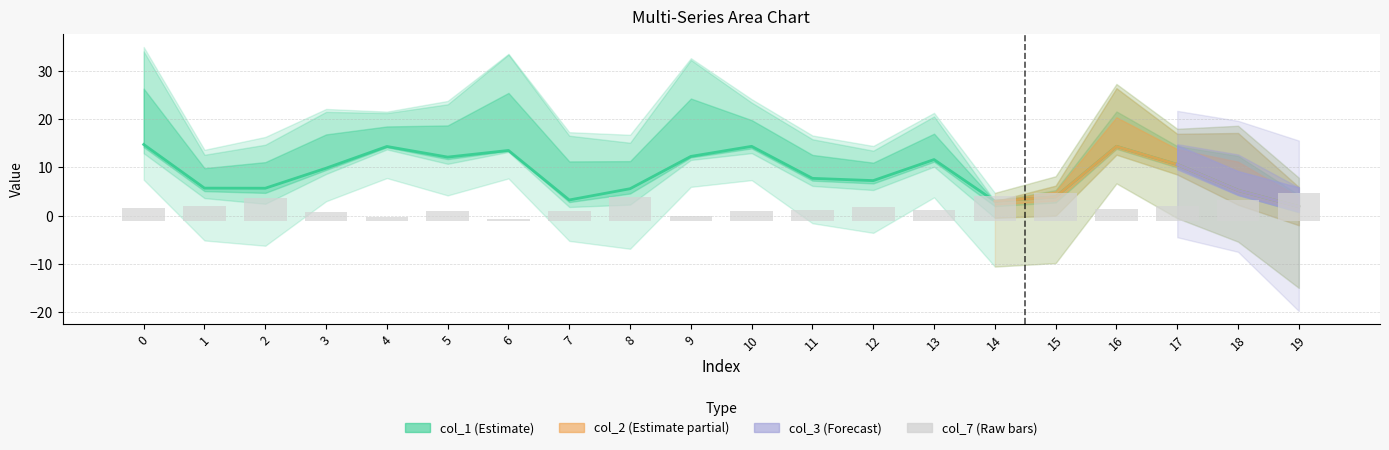

Are the bars grouped side by side (vs. stacked)?

No